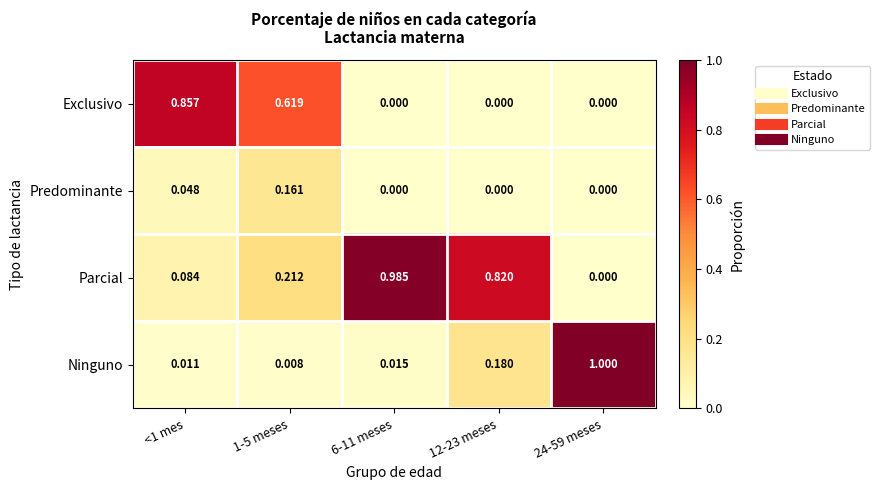

What is the maximum value shown in the chart?

1.0